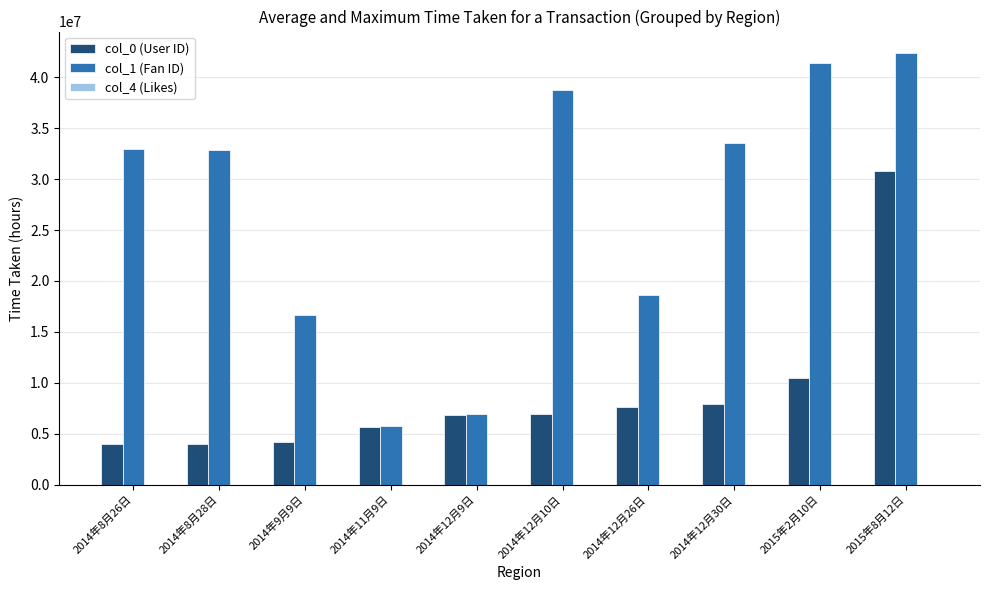

At which category is the sum across all series the highest?

2015年8月12日